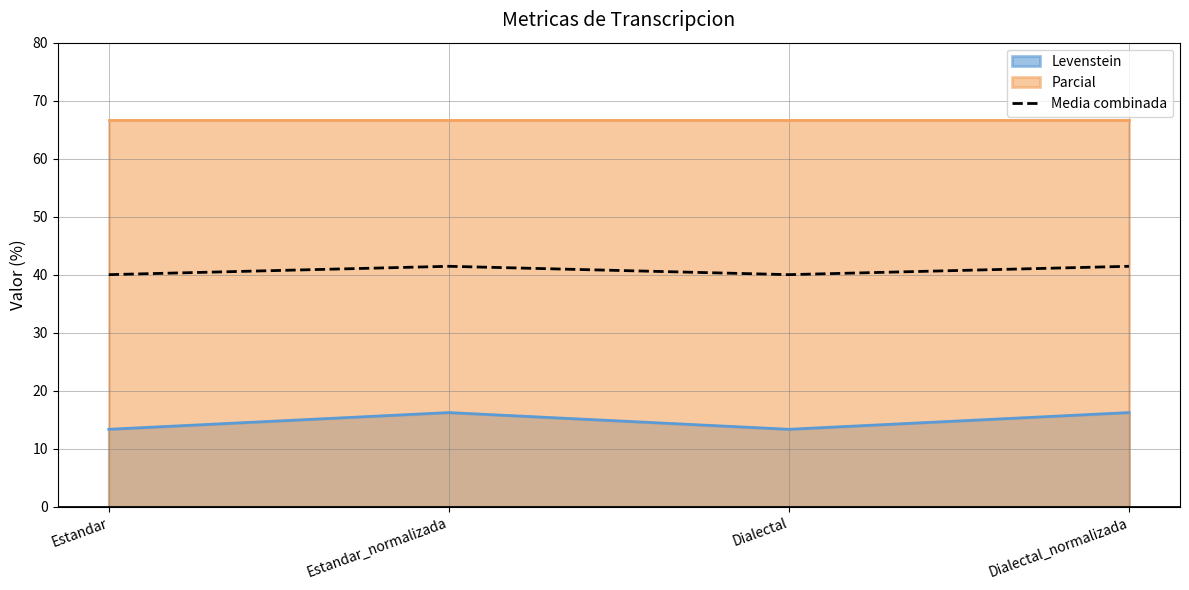

Which label corresponds to the largest value in the chart?

Estandar_normalizada